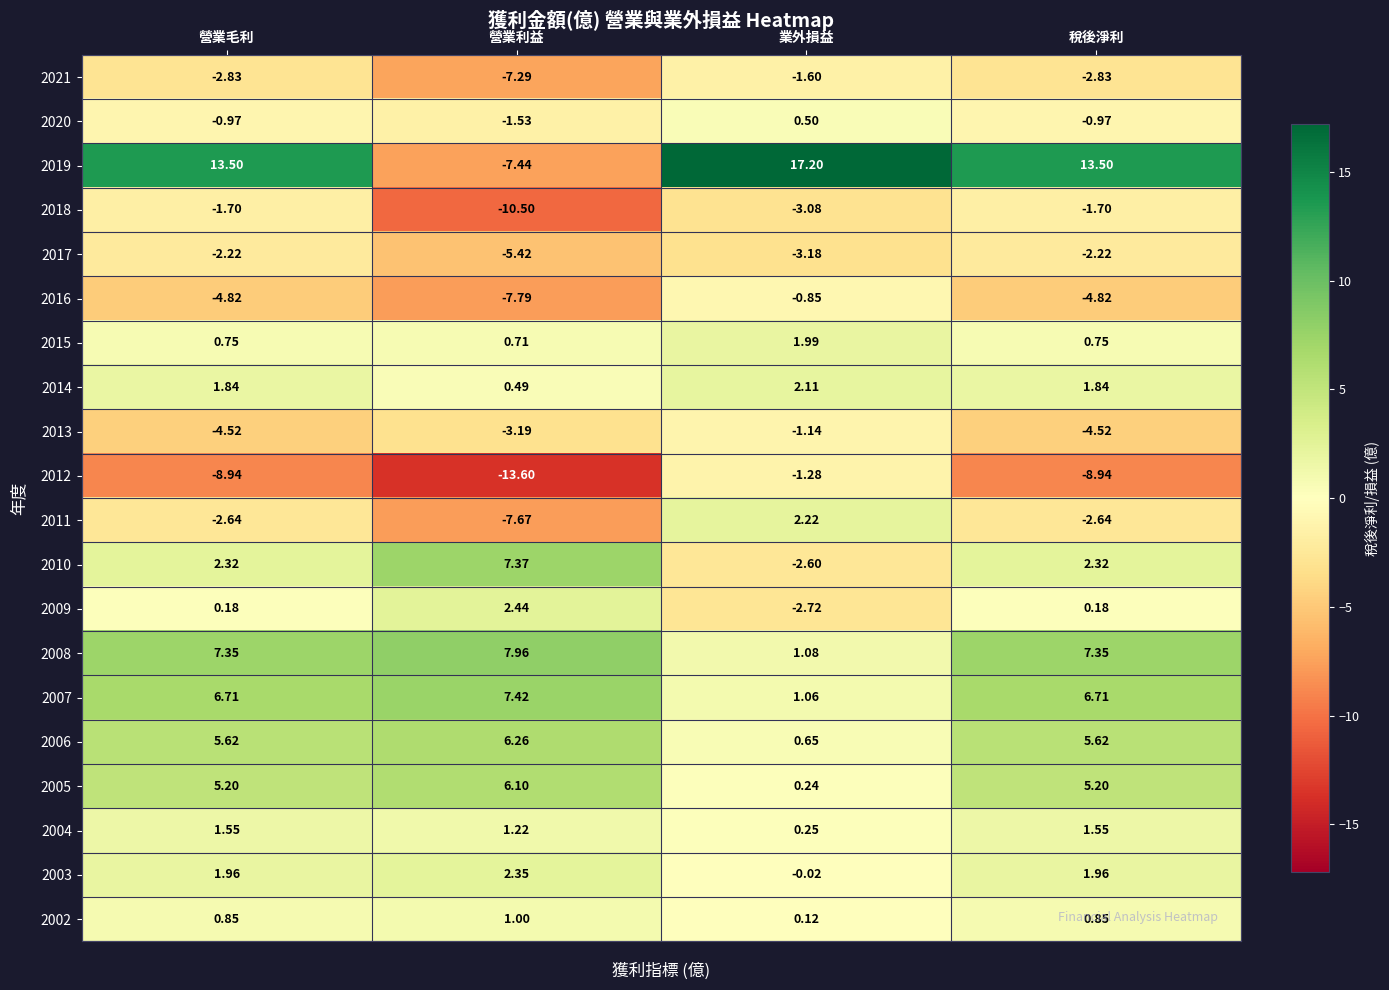

How many distinct data groups are displayed?

20